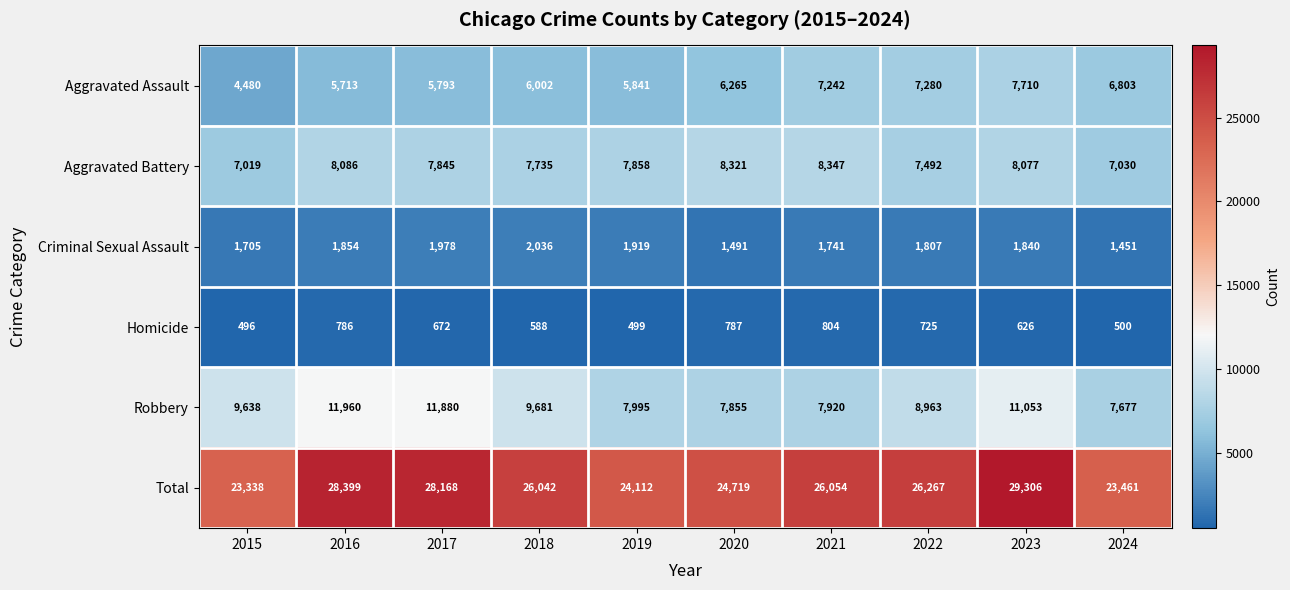

What is the total value across all series at 2016?

56798